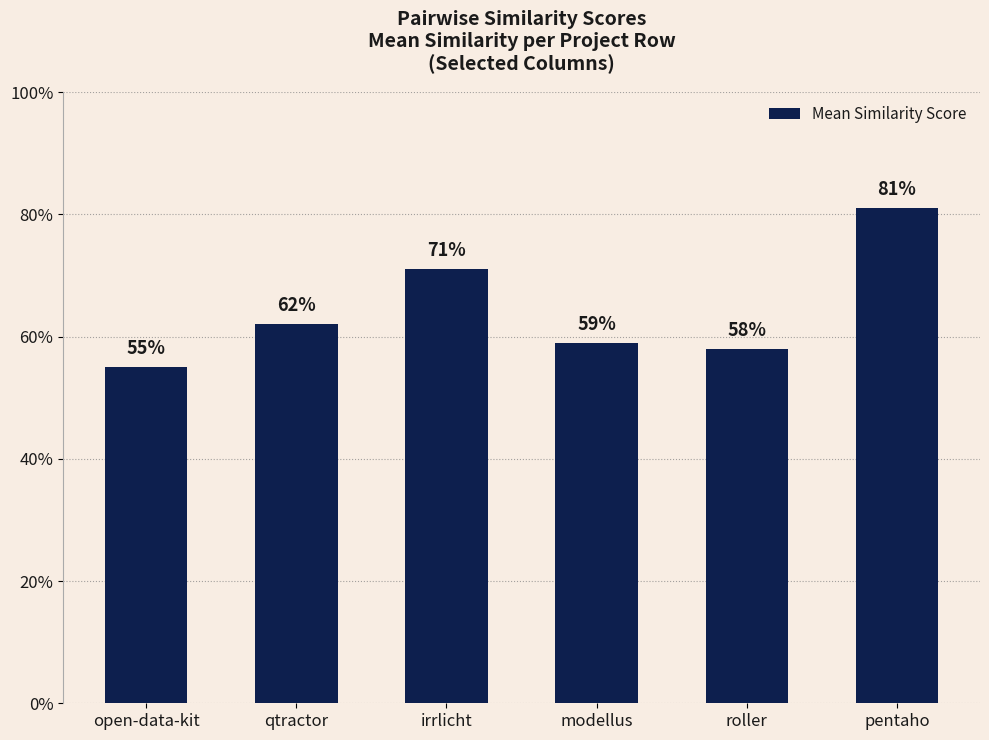

Are the bars horizontal?

No